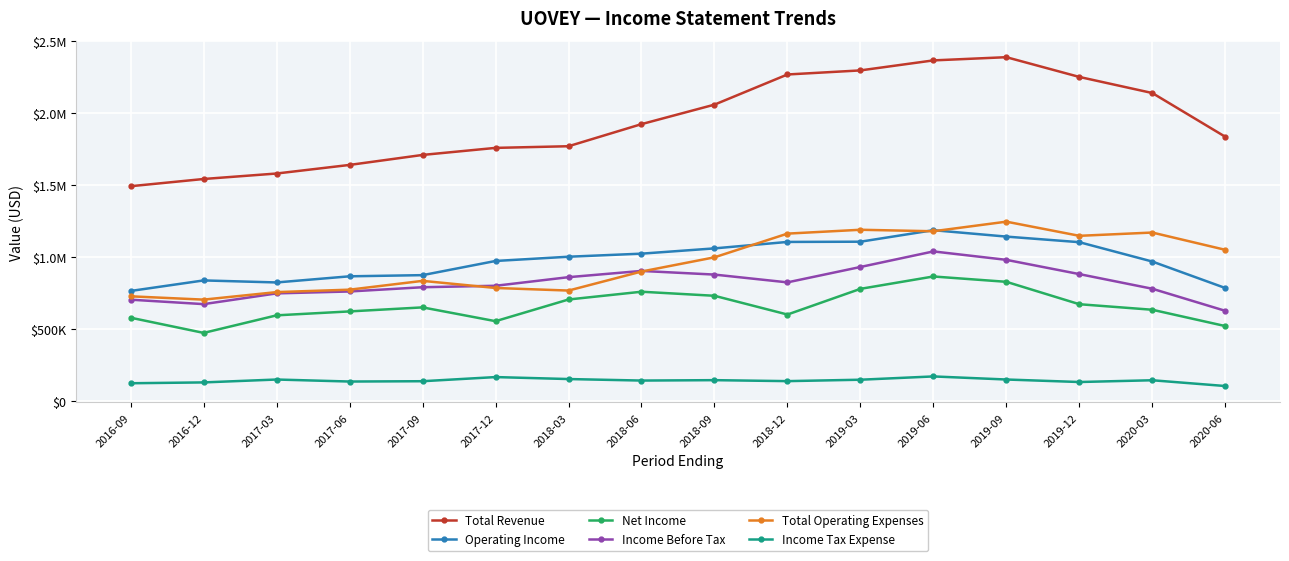

Rank the categories by Income Tax Expense value from highest to lowest.

2019-06, 2017-12, 2018-03, 2019-09, 2017-03, 2019-03, 2018-09, 2020-03, 2018-06, 2018-12, 2017-09, 2017-06, 2019-12, 2016-12, 2016-09, 2020-06